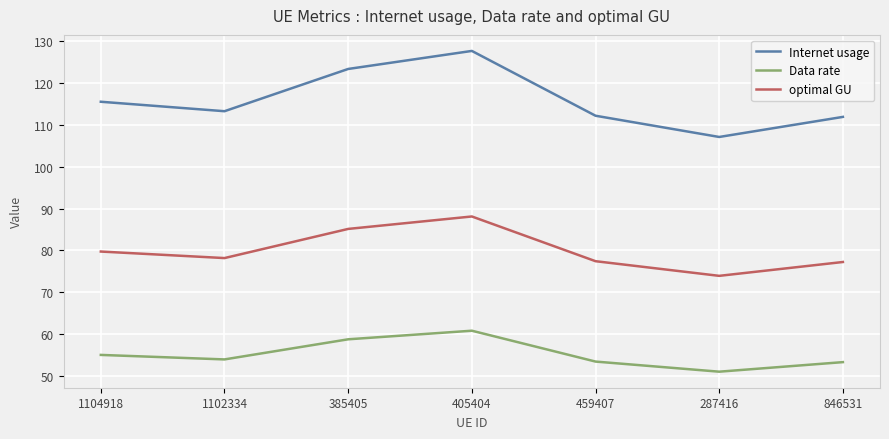

True or false: Data rate and optimal GU intersect in this chart.

False